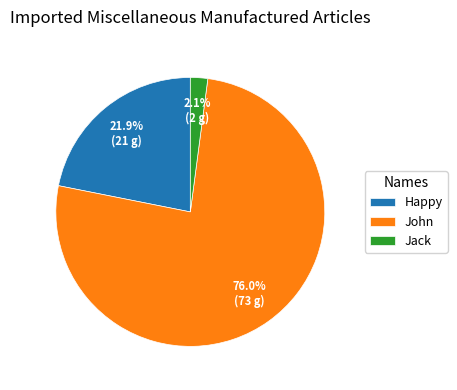

Rank the categories by value from lowest to highest.

Jack, Happy, John